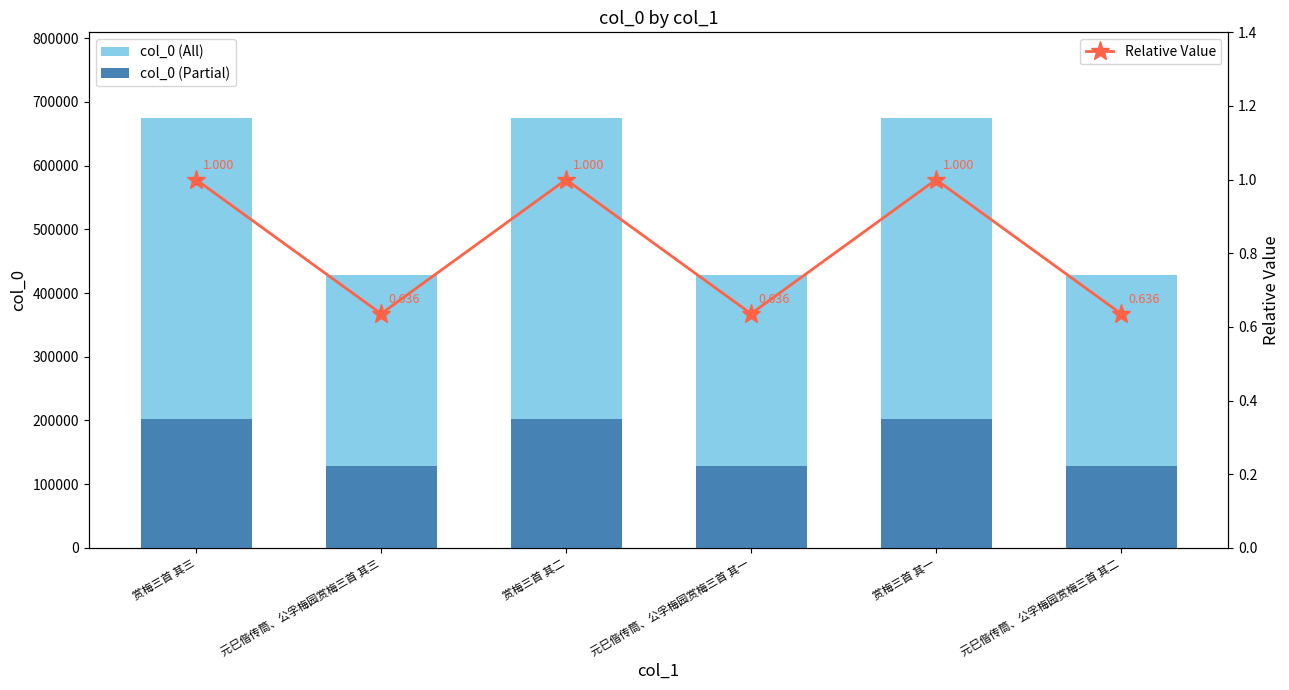

At which label is col_0 (All) closest to 551514?

元巳偕传筒、公孚梅园赏梅三首 其三